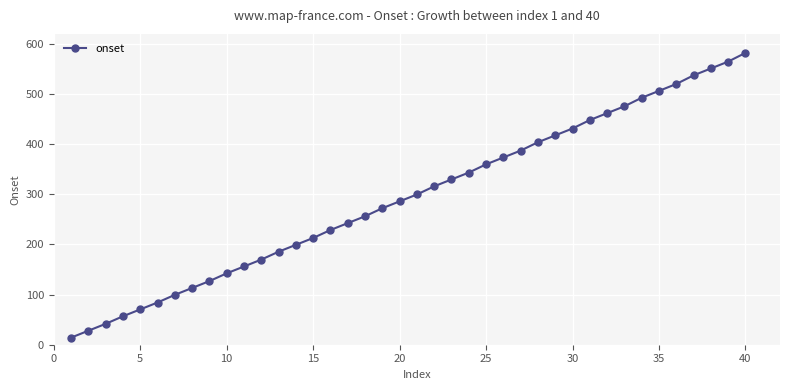

What is the greatest value displayed?

582.1